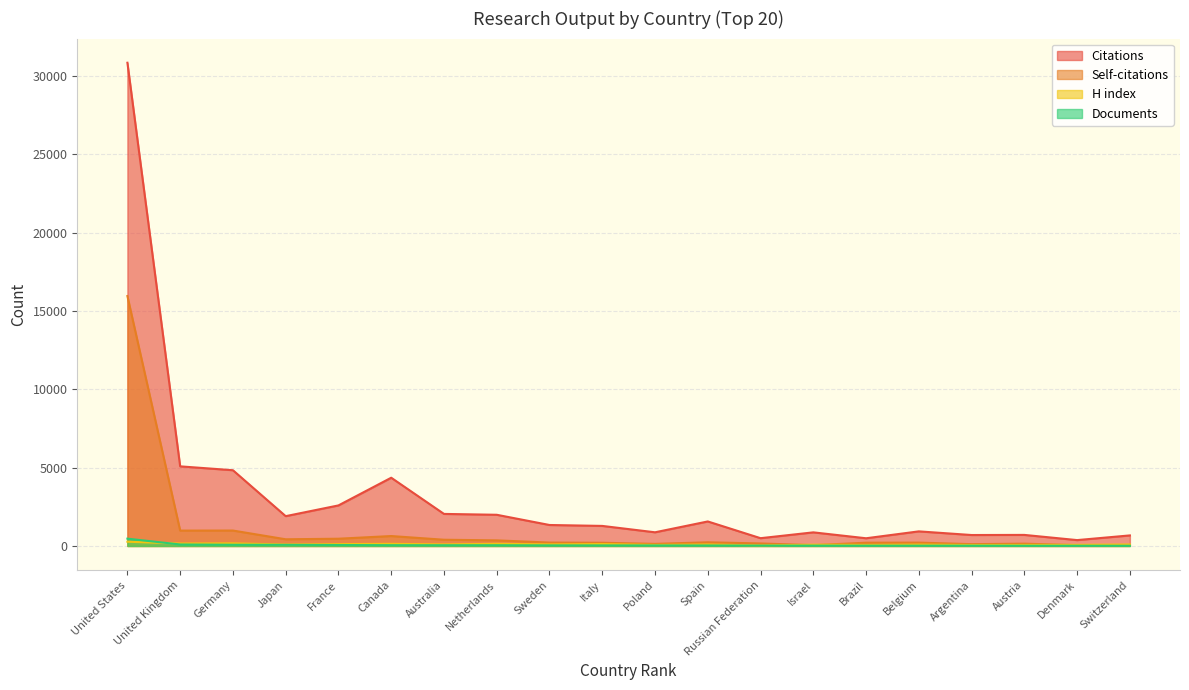

What are all the series names shown in the legend?

Citations, Self-citations, H index, Documents